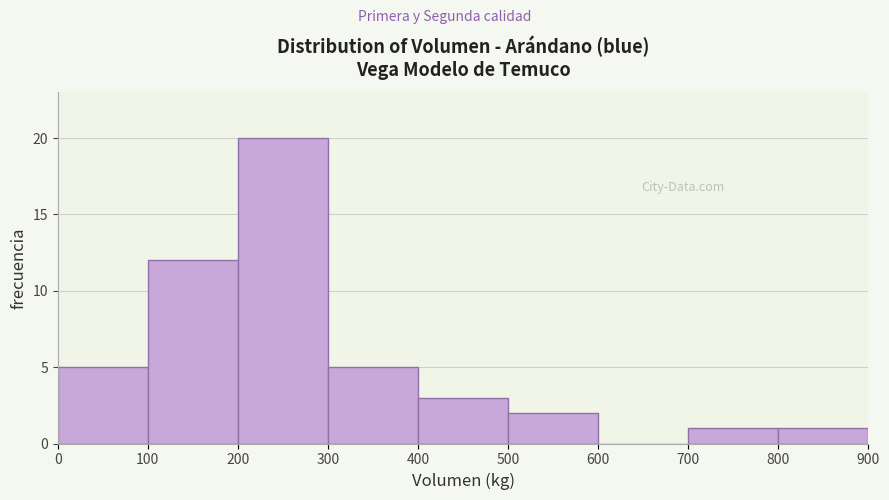

Reading left to right, transcribe this chart: for each bar, give the range it covers on the x-axis and its height. The values are not printed on the chart, so give them approximately, as read against the axis.

0 to 100: 5
100 to 200: 12
200 to 300: 20
300 to 400: 5
400 to 500: 3
500 to 600: 2
600 to 700: 0
700 to 800: 1
800 to 900: 1